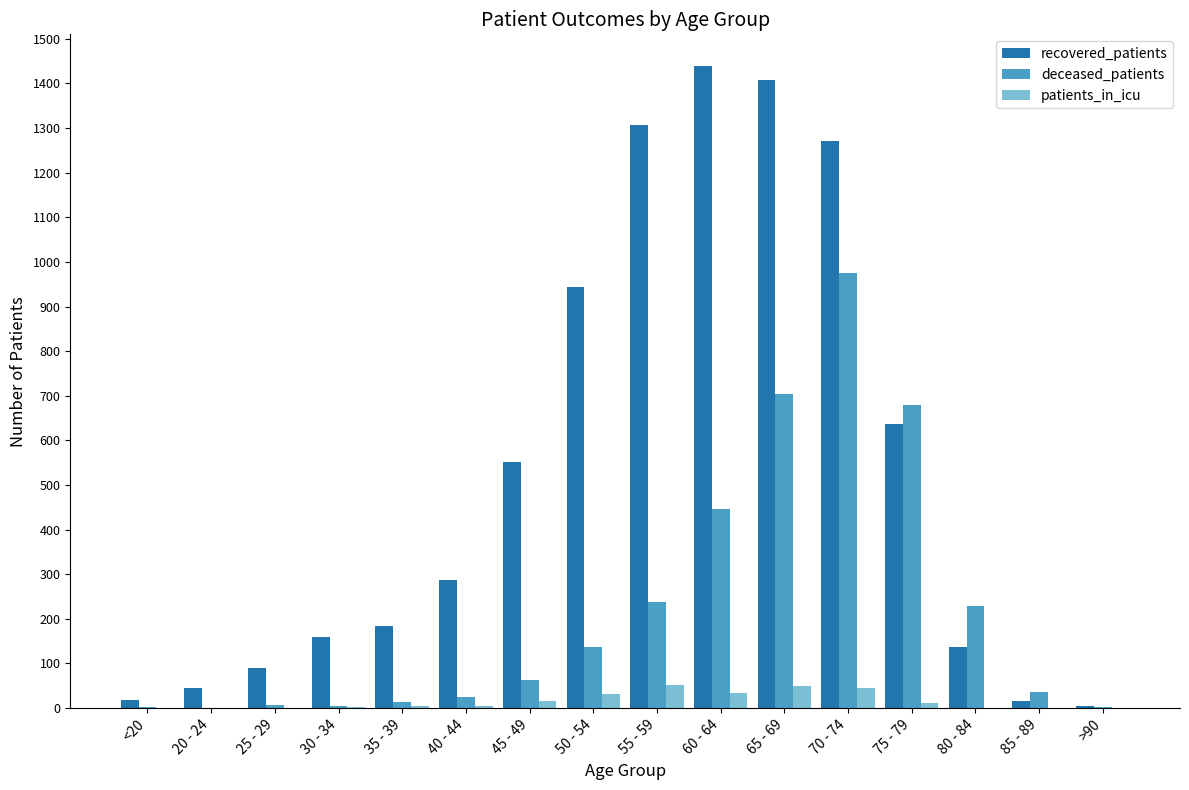

Which label corresponds to the largest value in the chart?

60 - 64